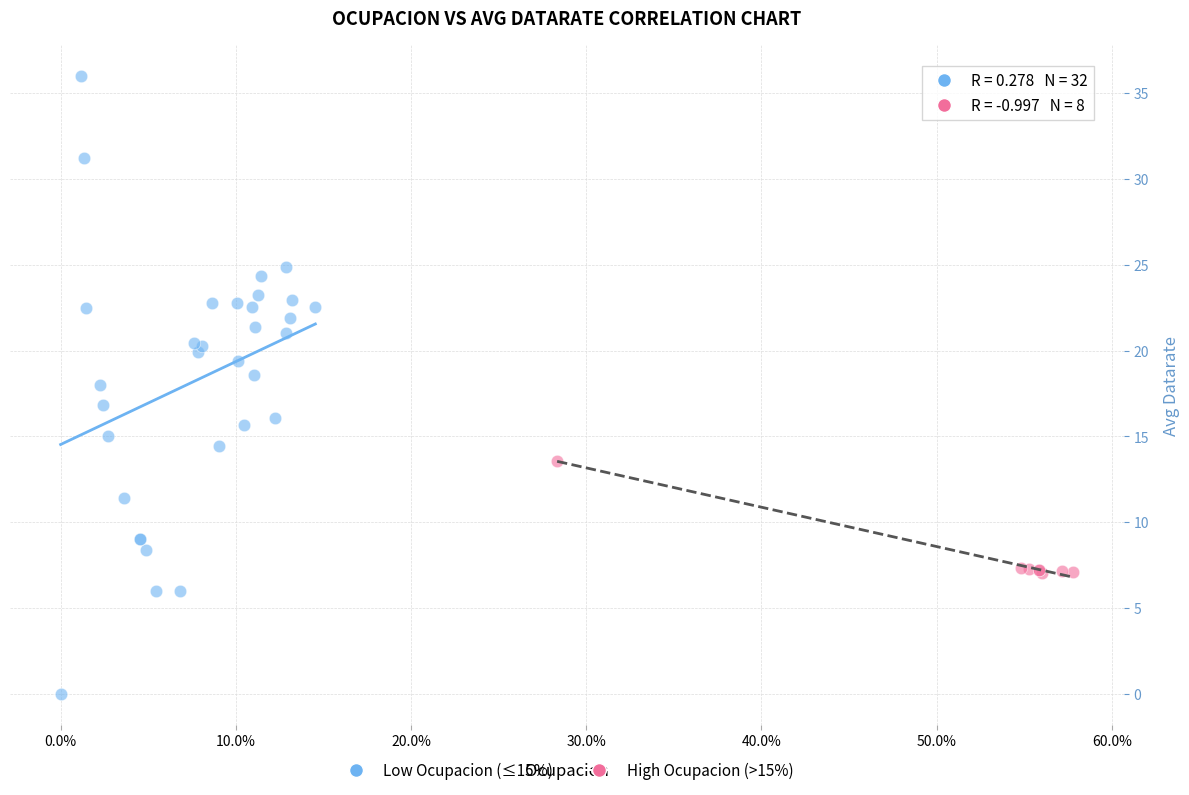

Which series has the largest Y range (max minus min)?

Low Ocupacion (≤15%)